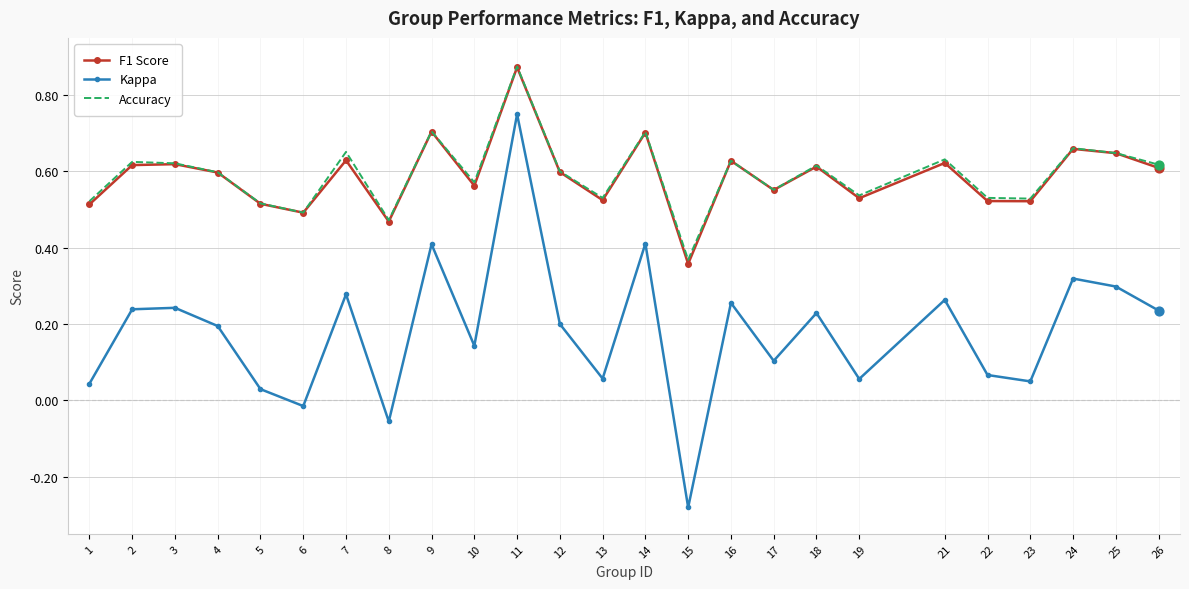

At which category is the sum across all series the highest?

11